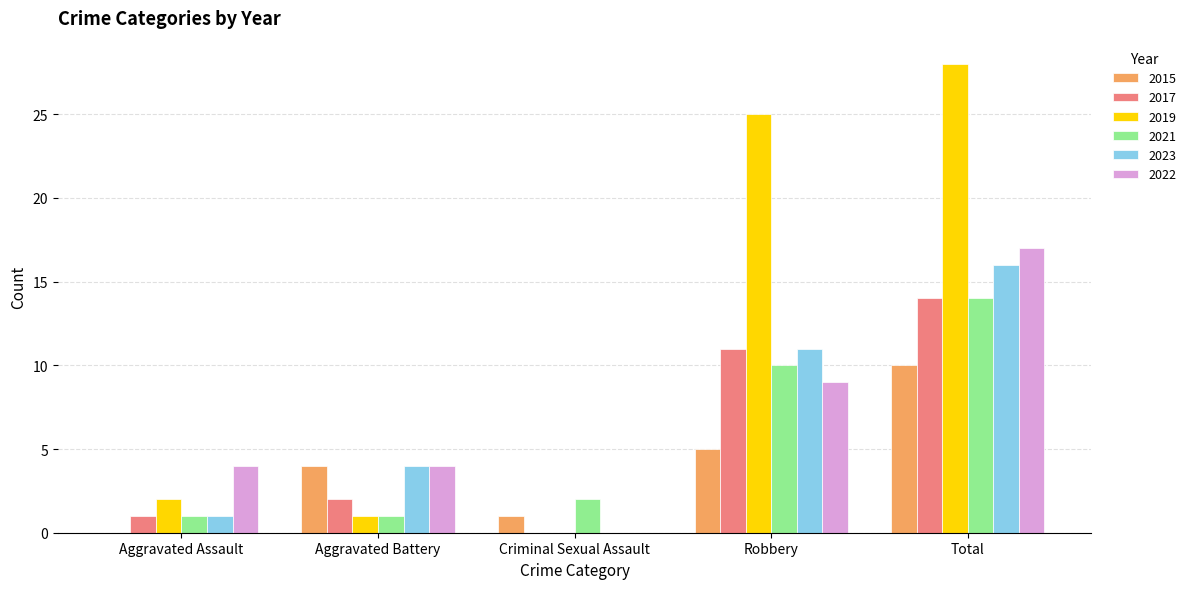

What is the average value of the 2015 series?

4